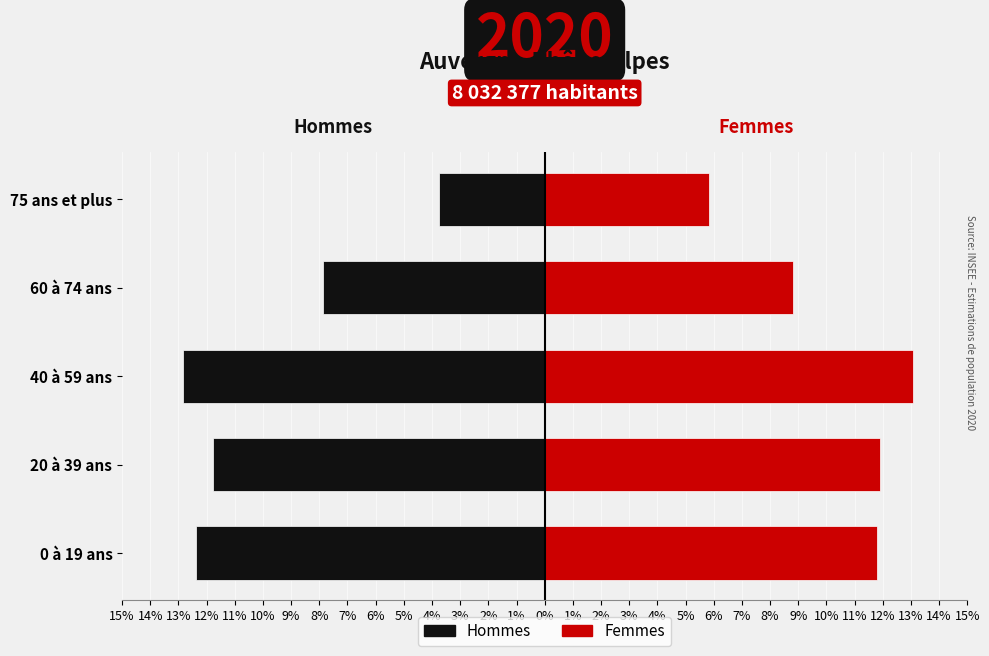

Does the chart contain any negative values?

Yes